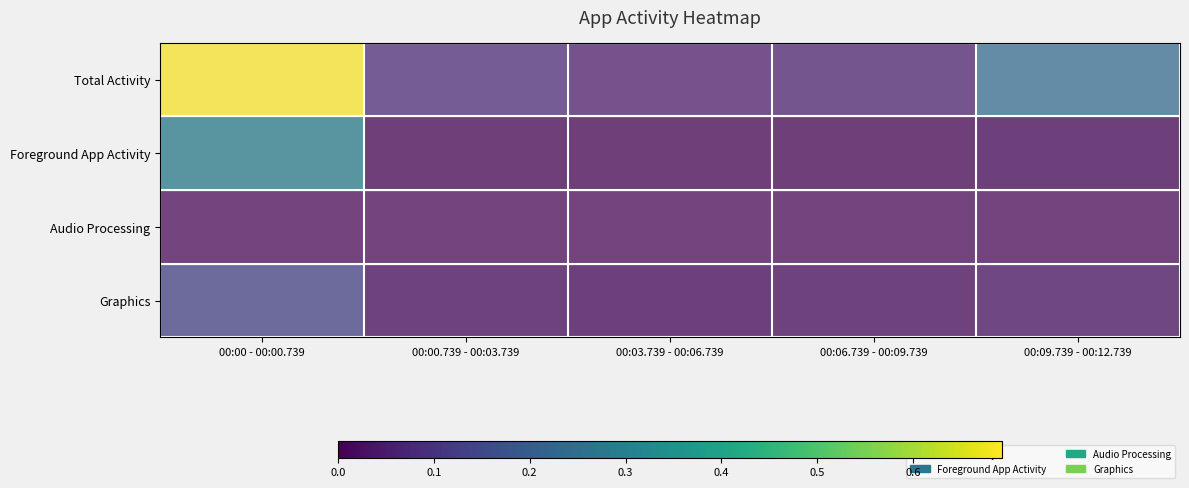

How many categories are shown in the chart?

5